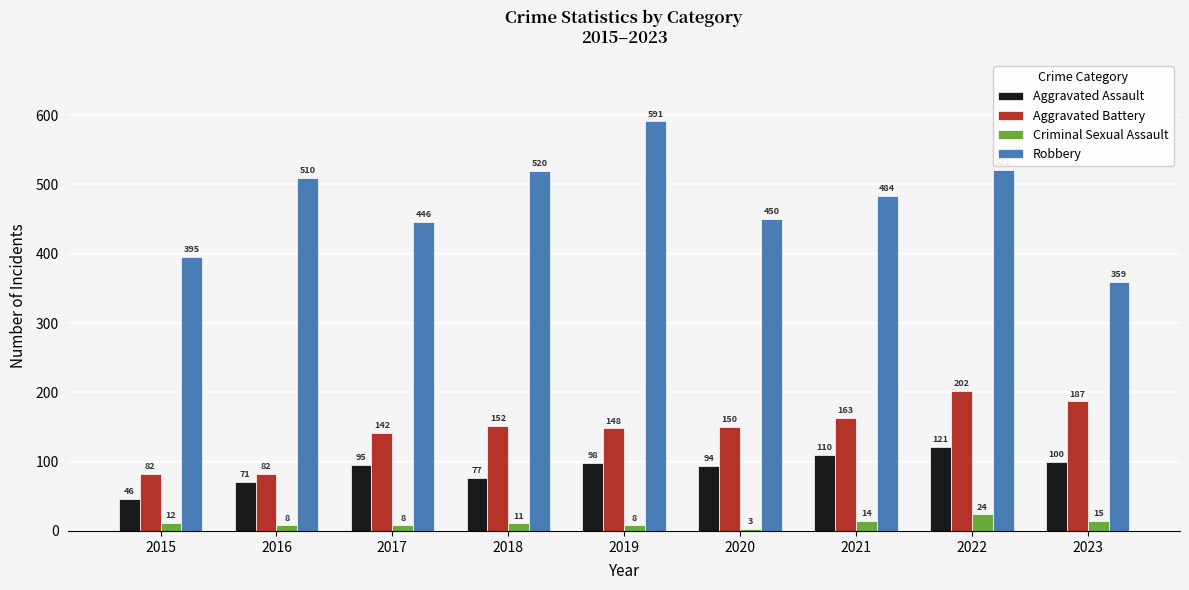

What is the greatest value displayed?

591